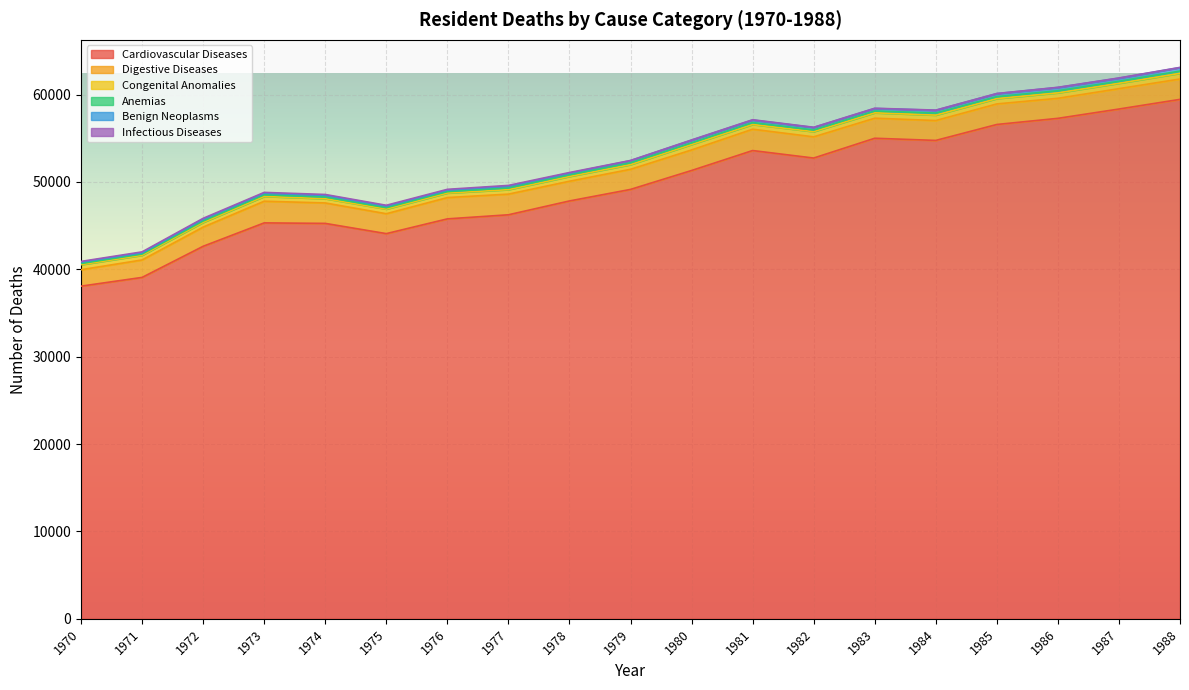

Which series has the largest total across all categories?

Cardiovascular Diseases